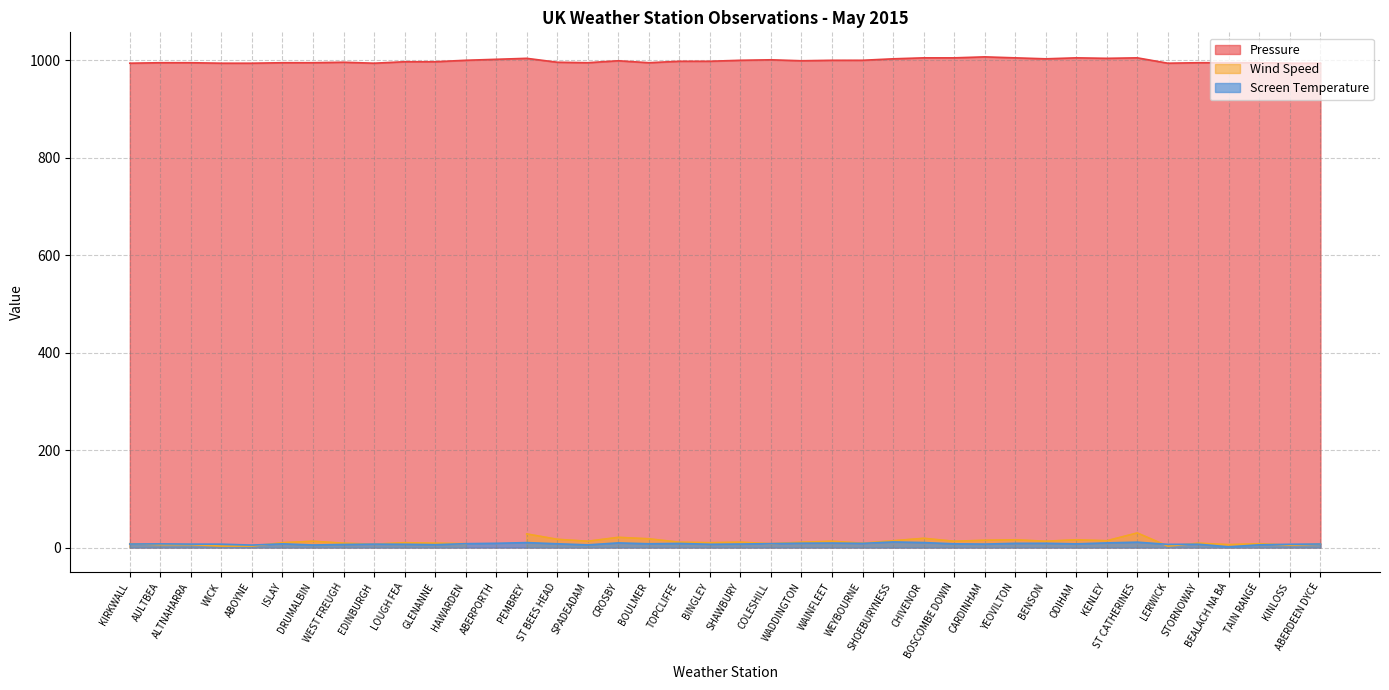

True or false: Screen Temperature and Pressure cross at least once.

False